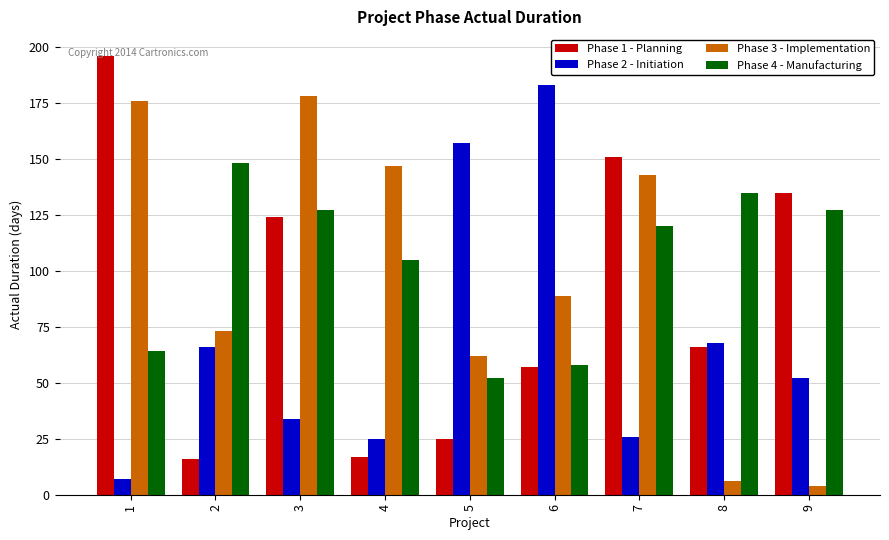

List the labels in order of Phase 3 - Implementation value, smallest first.

9, 8, 5, 2, 6, 7, 4, 1, 3